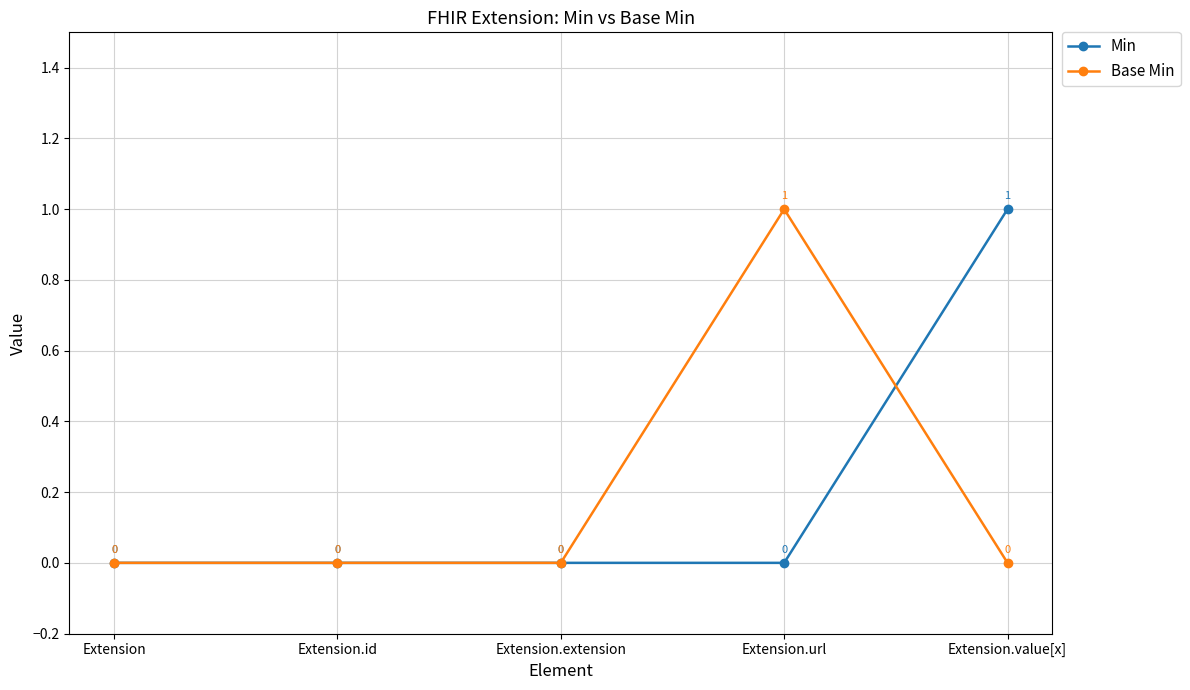

Reading left to right, list all the values displayed in this chart.

Min: Extension=0	Extension.id=0	Extension.extension=0	Extension.url=0	Extension.value[x]=1
Base Min: Extension=0	Extension.id=0	Extension.extension=0	Extension.url=1	Extension.value[x]=0